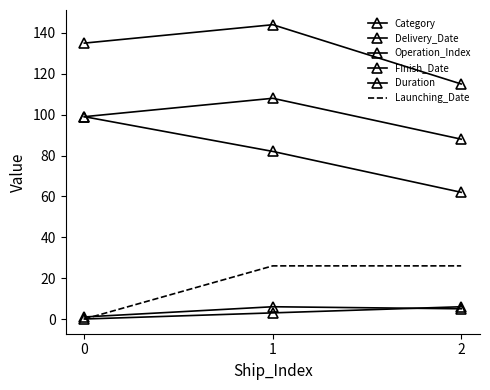

What is the average value of the Delivery_Date series?

131